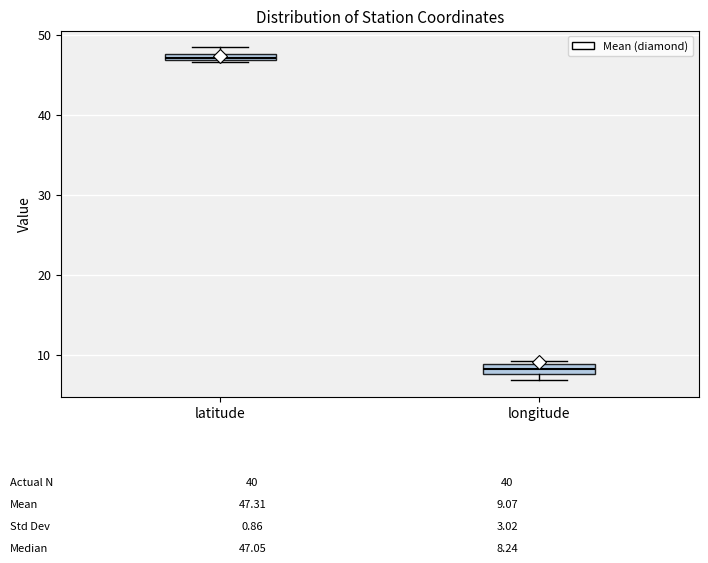

Which box's median line is the highest?

latitude